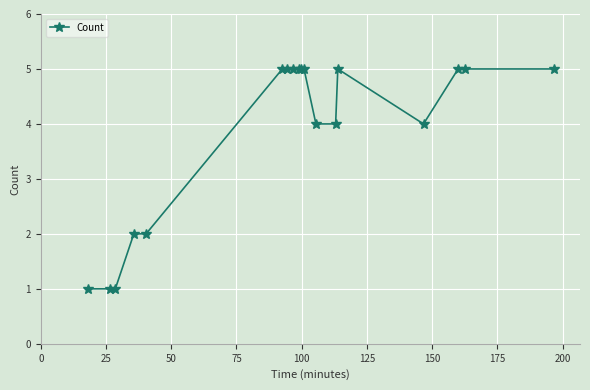

How many data points are less than 5?

8